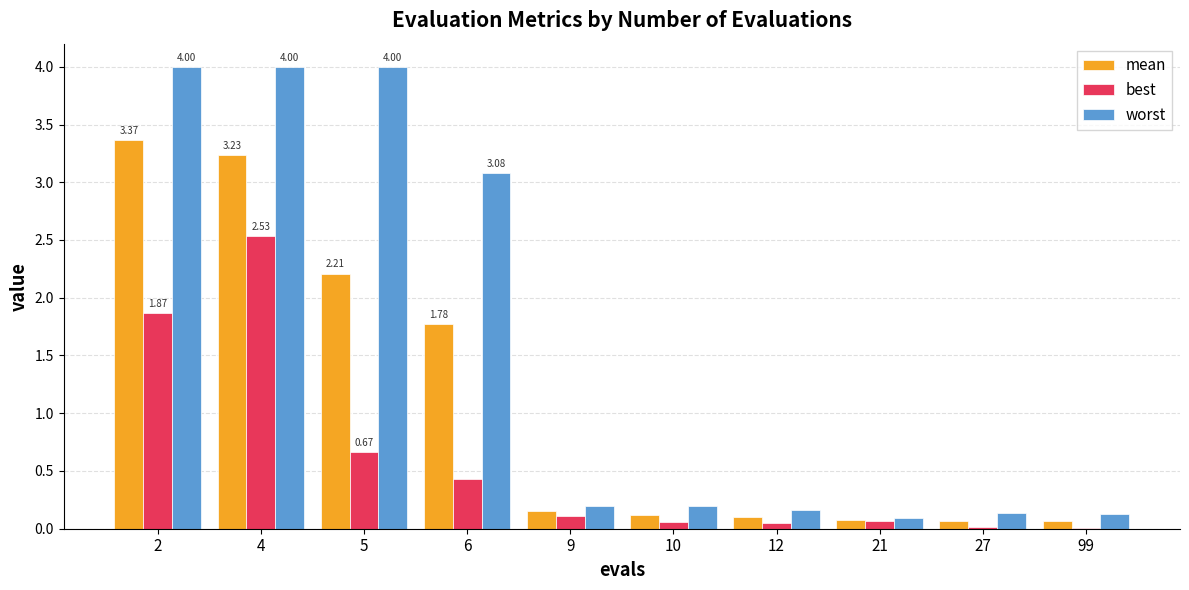

True or false: mean has a value of 1.1 at 6.

False